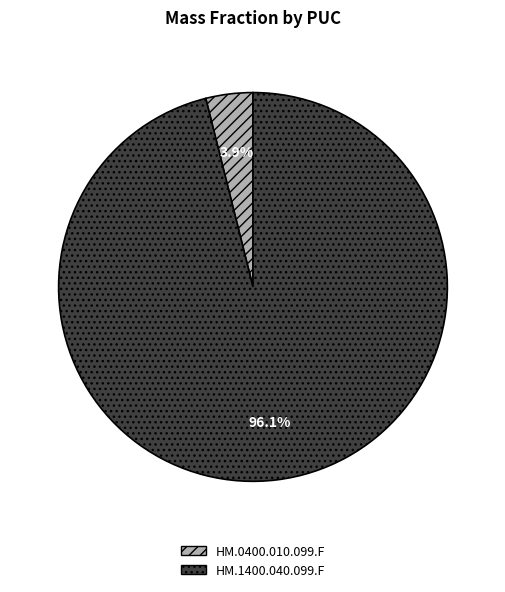

Between HM.0400.010.099.F and HM.1400.040.099.F, which is larger?

HM.1400.040.099.F